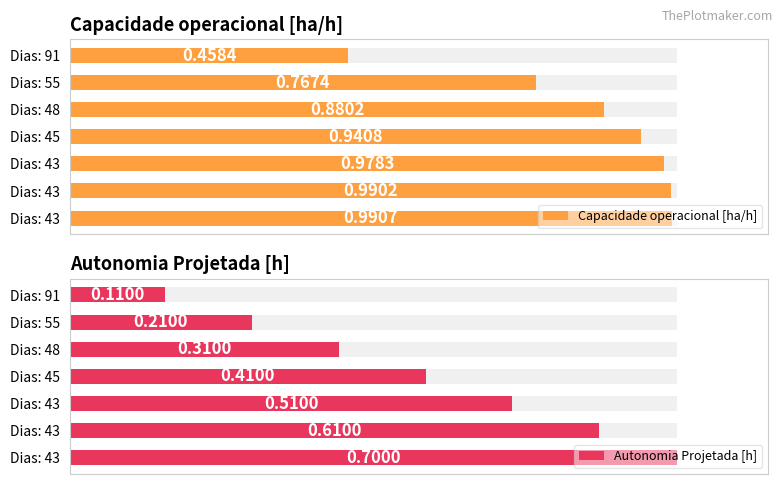

How many series are shown in this chart?

2